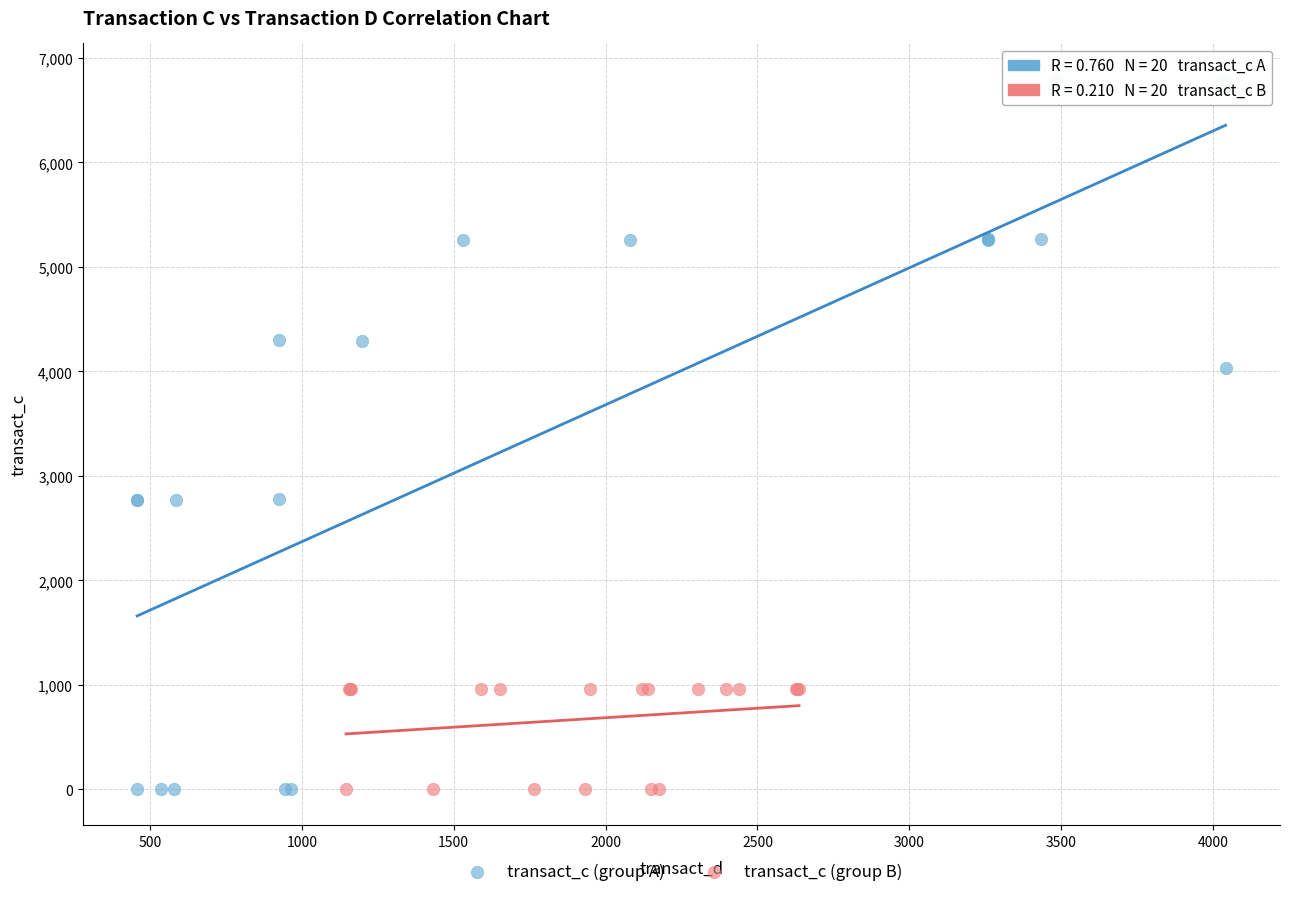

Which series has the widest spread of Y values?

transact_c (group A)